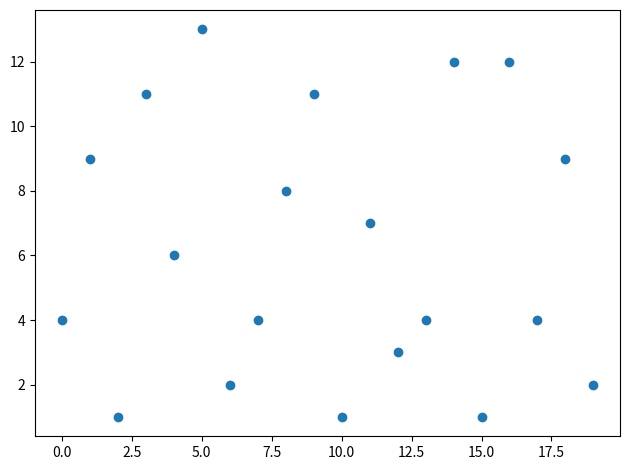

What is the range of Y values (max minus min)?

12